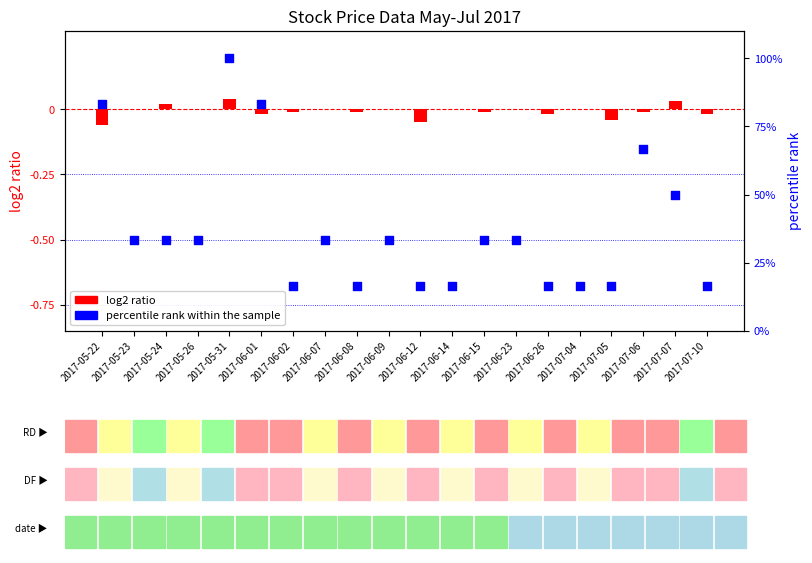

Which series reaches the minimum Y coordinate?

log2 ratio